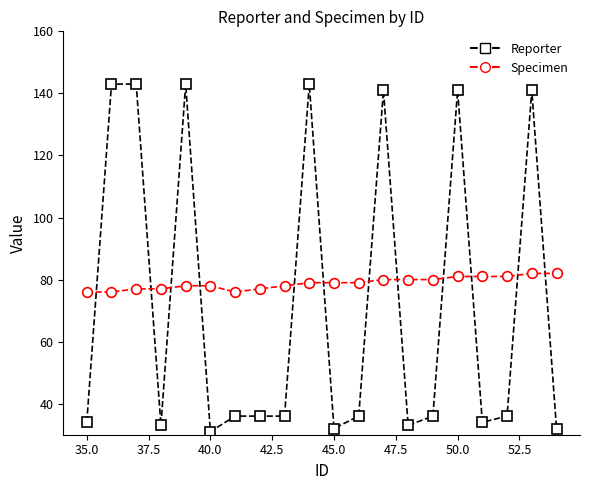

Rank the series by their maximum value, from lowest to highest.

Specimen, Reporter